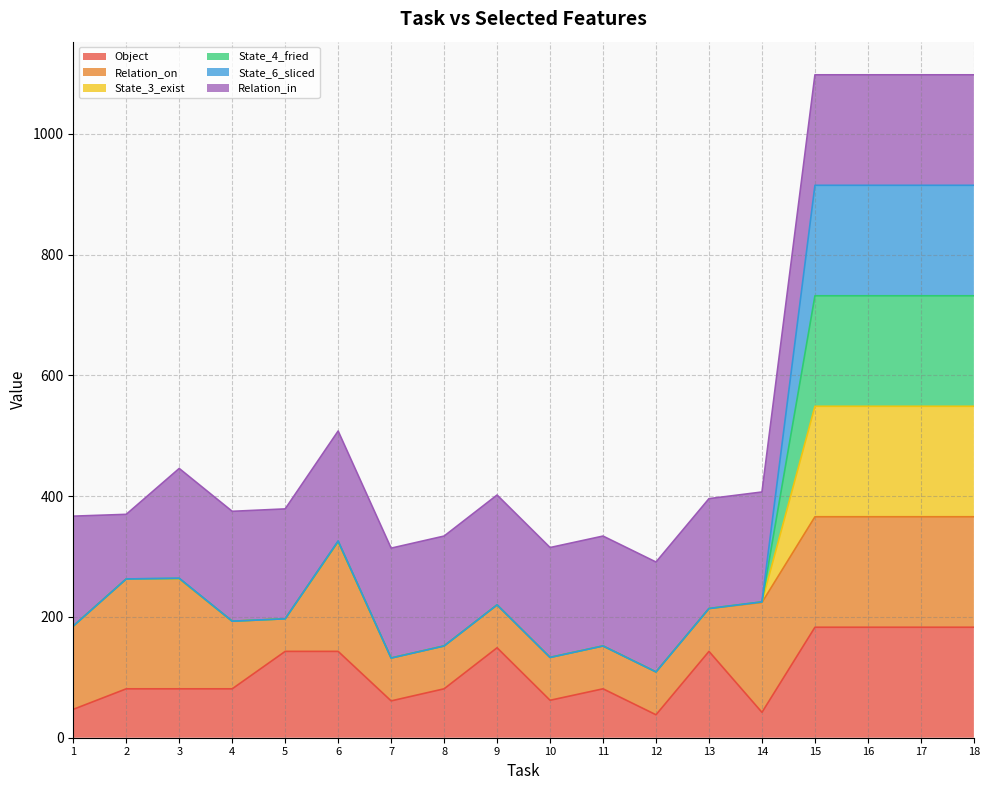

What is the lowest value of the Object series?

38